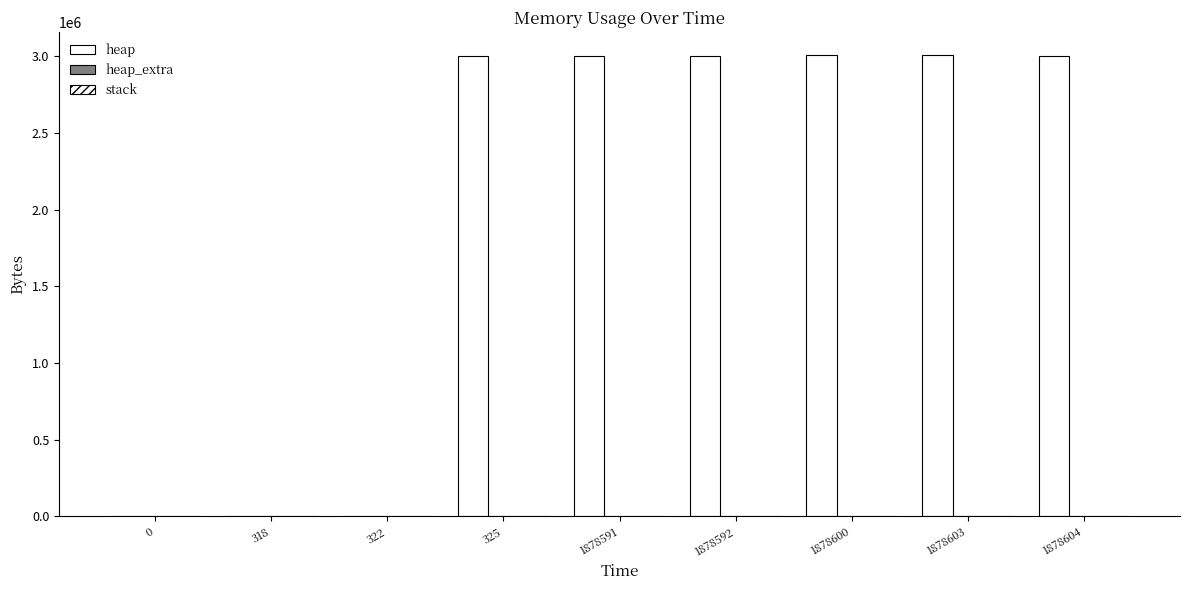

What is the approximate value of heap at 318?

472